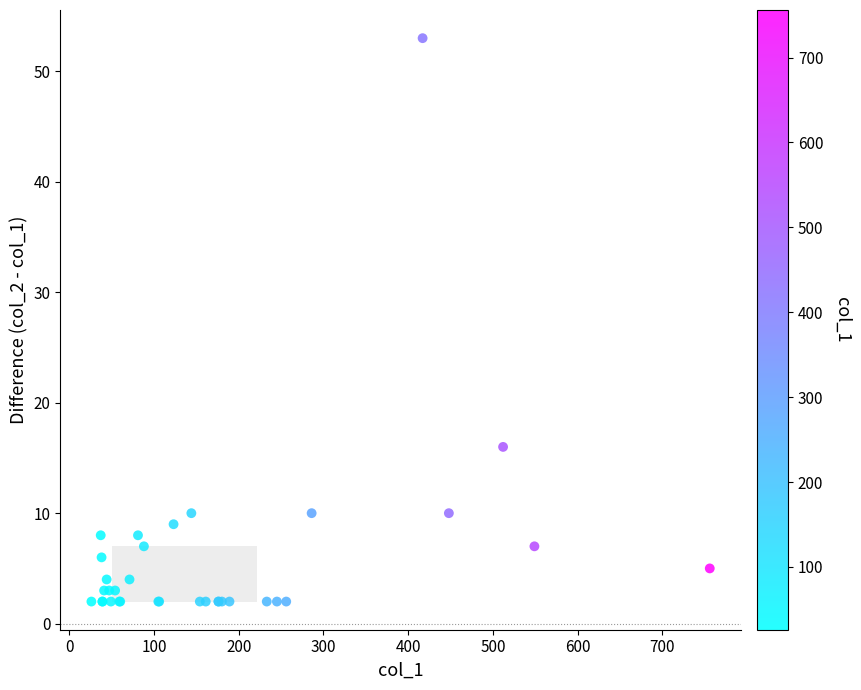

What Y value in the scatter plot is closest to 27?

16